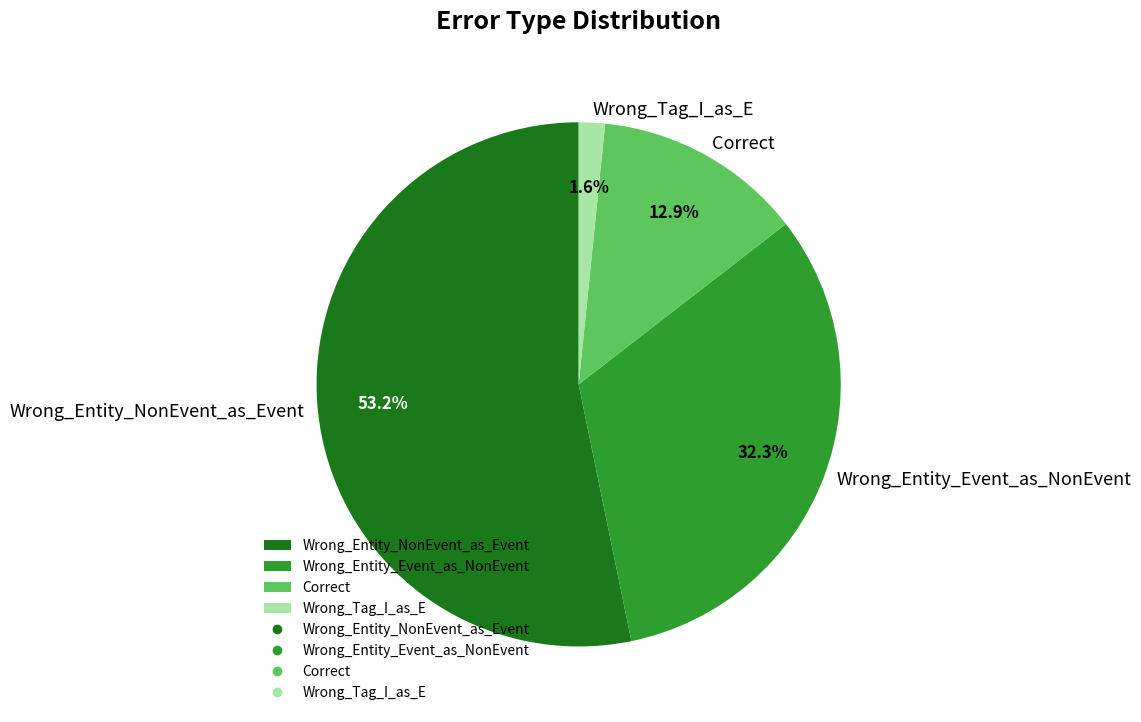

Is it true that Wrong_Tag_I_as_E is 11% of the pie?

False